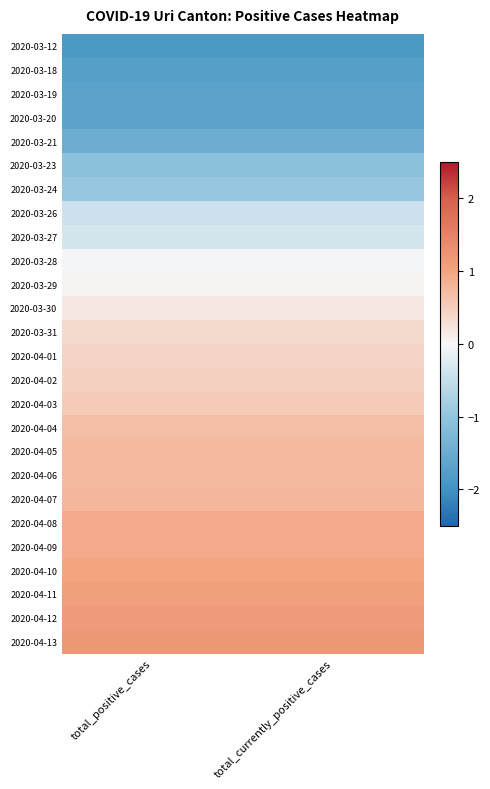

What is the difference between the highest and lowest values at total_currently_positive_cases?

3.0